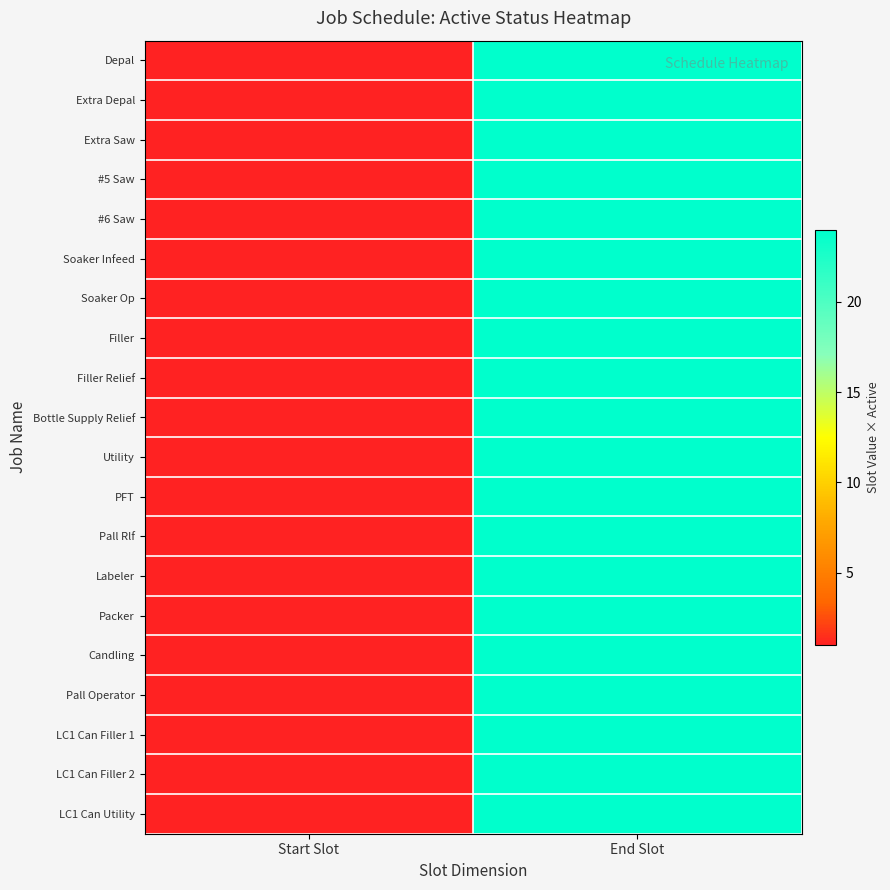

Reading left to right, list all the values displayed in this chart.

Depal: Start Slot=1	End Slot=24
Extra Depal: Start Slot=1	End Slot=24
Extra Saw: Start Slot=1	End Slot=24
#5 Saw: Start Slot=1	End Slot=24
#6 Saw: Start Slot=1	End Slot=24
Soaker Infeed: Start Slot=1	End Slot=24
Soaker Op: Start Slot=1	End Slot=24
Filler: Start Slot=1	End Slot=24
Filler Relief: Start Slot=1	End Slot=24
Bottle Supply Relief: Start Slot=1	End Slot=24
Utility: Start Slot=1	End Slot=24
PFT: Start Slot=1	End Slot=24
Pall Rlf: Start Slot=1	End Slot=24
Labeler: Start Slot=1	End Slot=24
Packer: Start Slot=1	End Slot=24
Candling: Start Slot=1	End Slot=24
Pall Operator: Start Slot=1	End Slot=24
LC1 Can Filler 1: Start Slot=1	End Slot=24
LC1 Can Filler 2: Start Slot=1	End Slot=24
LC1 Can Utility: Start Slot=1	End Slot=24